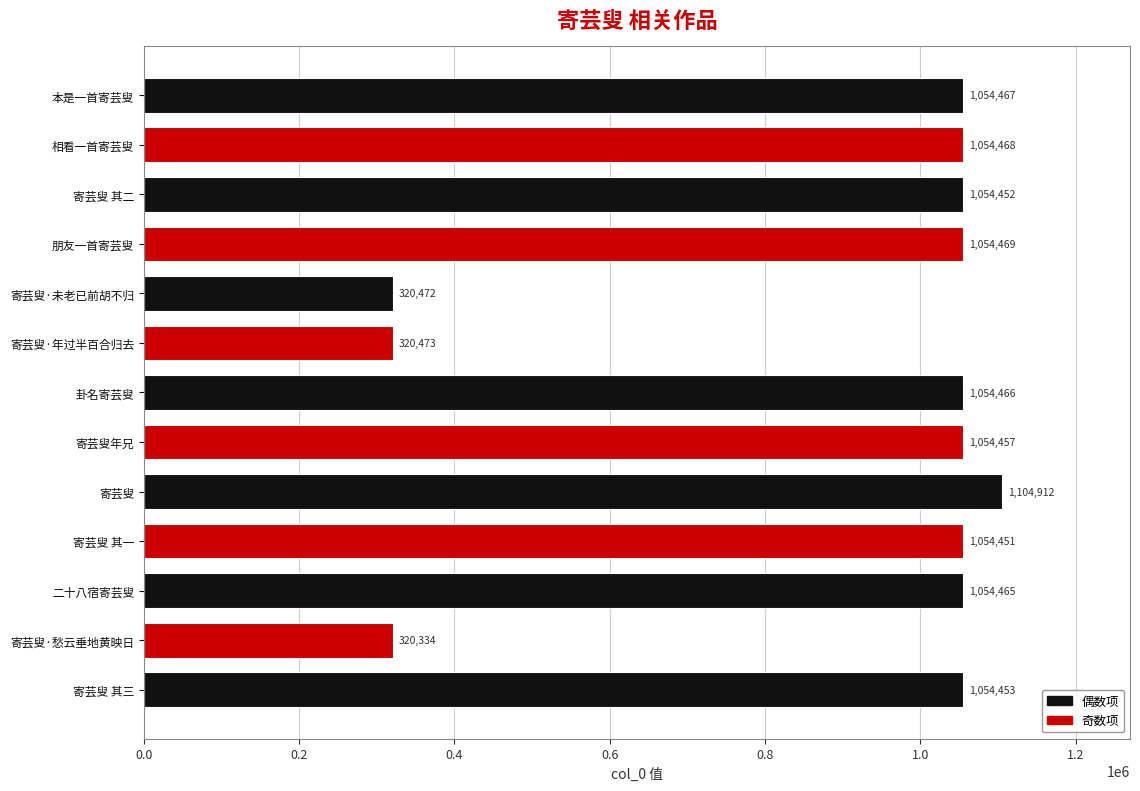

Reading top to bottom, transcribe all the data shown in this chart.

1054467	1054468	1054452	1054469	320472	320473	1054466	1054457	1104912	1054451	1054465	320334	1054453